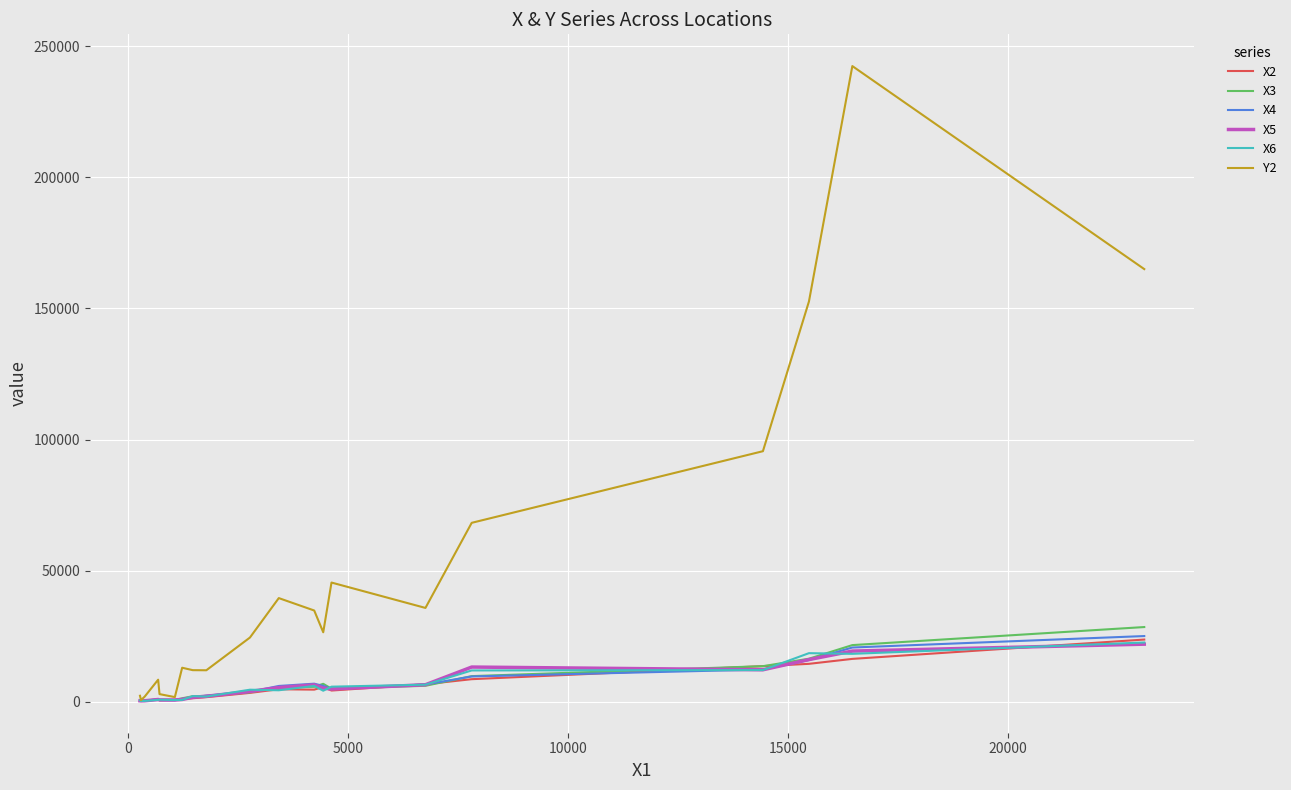

Which series has the widest spread of values?

Y2